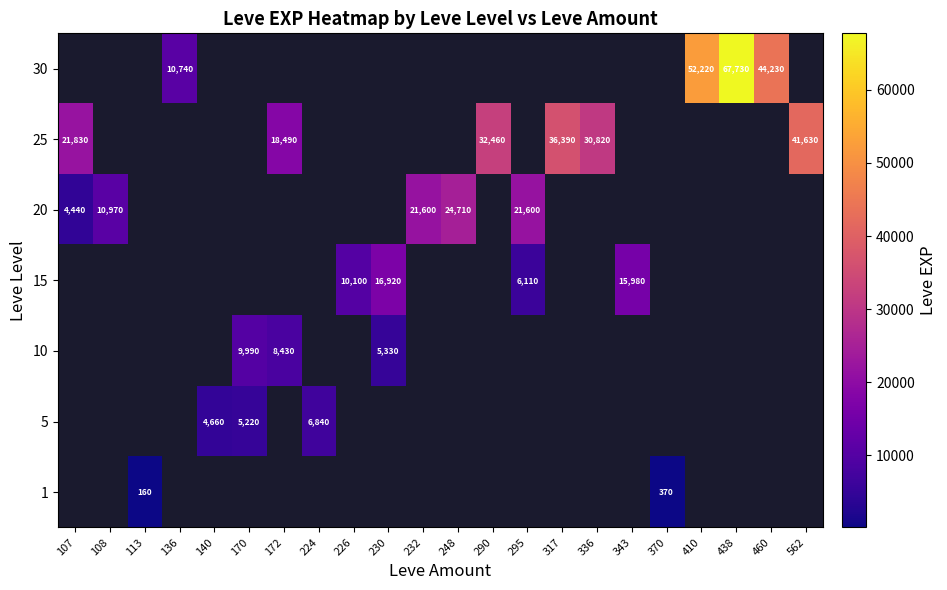

The 25 series shows 12973.7 at 107. True or false?

False